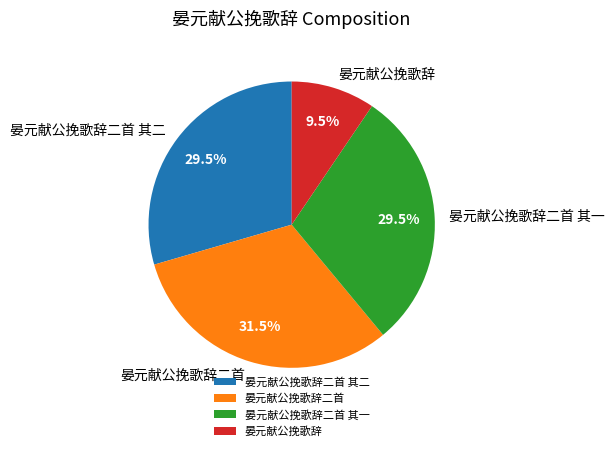

What is the largest slice in the pie chart?

晏元献公挽歌辞二首